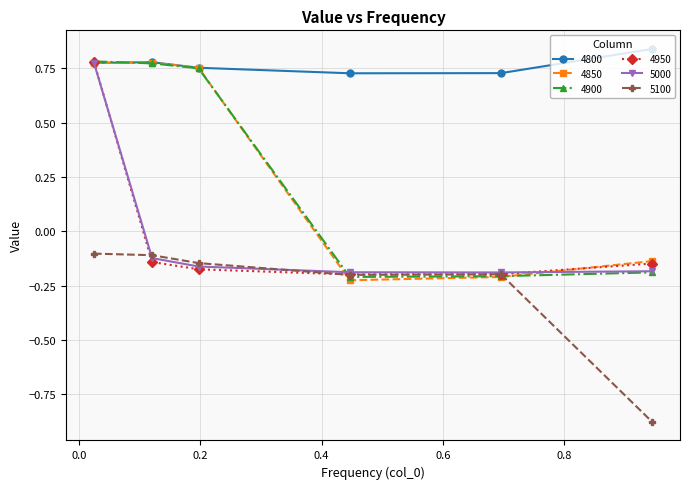

Count the 4850 values in the range 0 to 1.

3